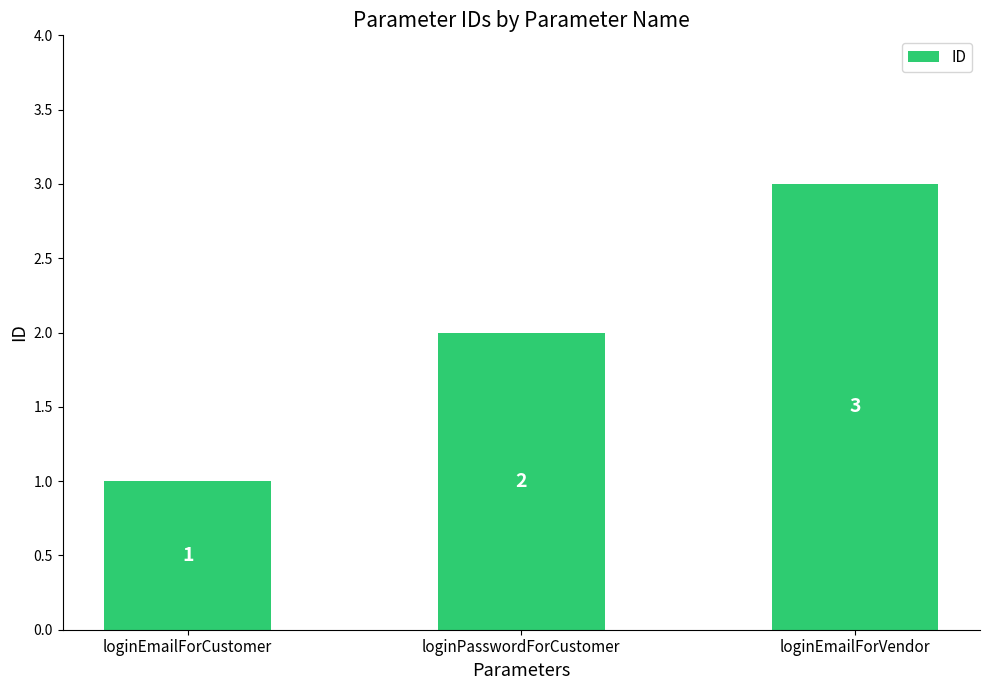

Count the values in the range 1 to 3.

3